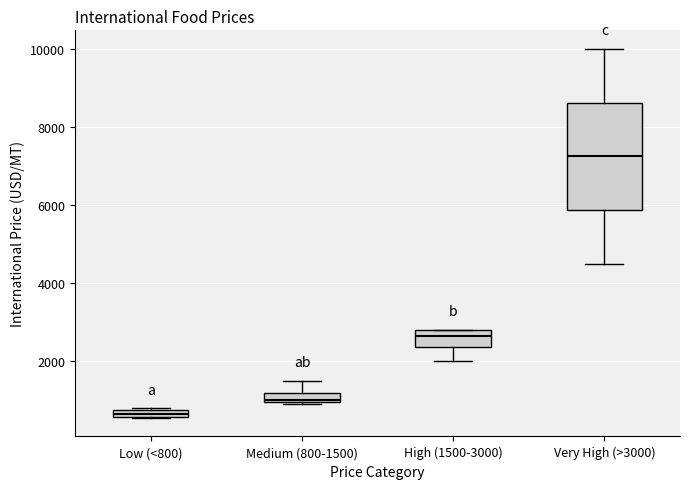

Where does the median line of the box for Very High (>3000) sit on the y-axis? The values are not printed on the chart, so give them approximately, as read against the axis.

7200